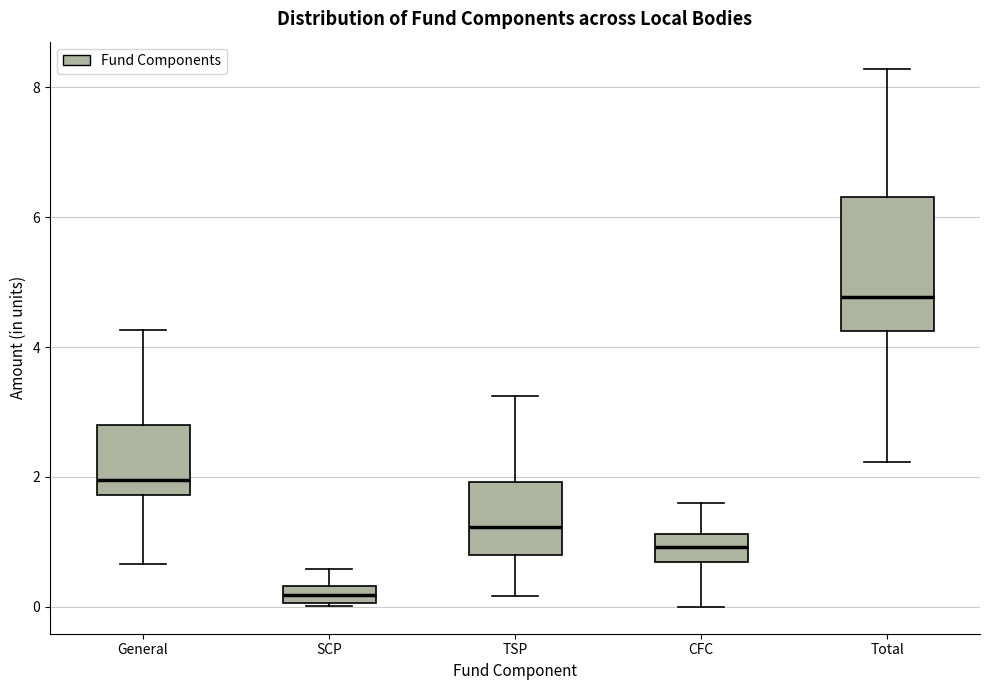

Which box has the lowest median line?

SCP